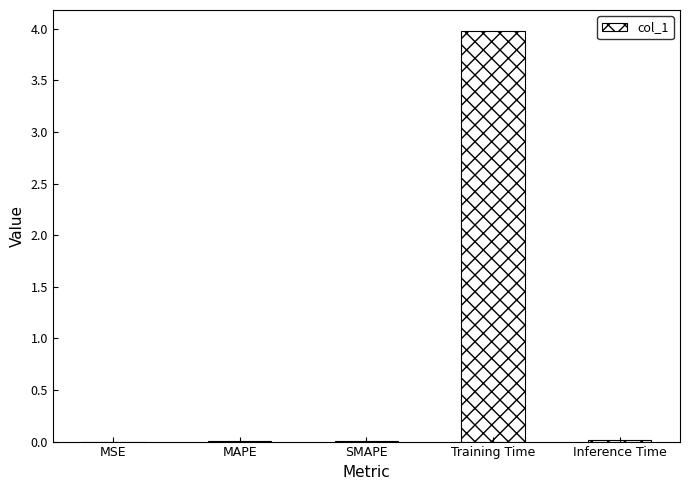

What is the maximum value shown in the chart?

4.0